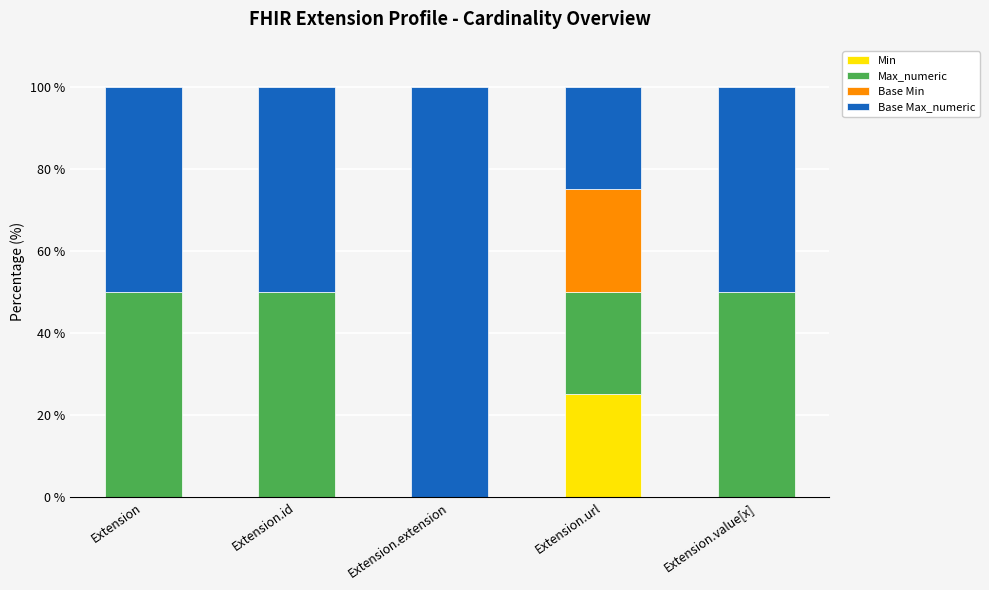

Reading right to left, what are the values for Min?

Extension.value[x]=0	Extension.url=25	Extension.extension=0	Extension.id=0	Extension=0